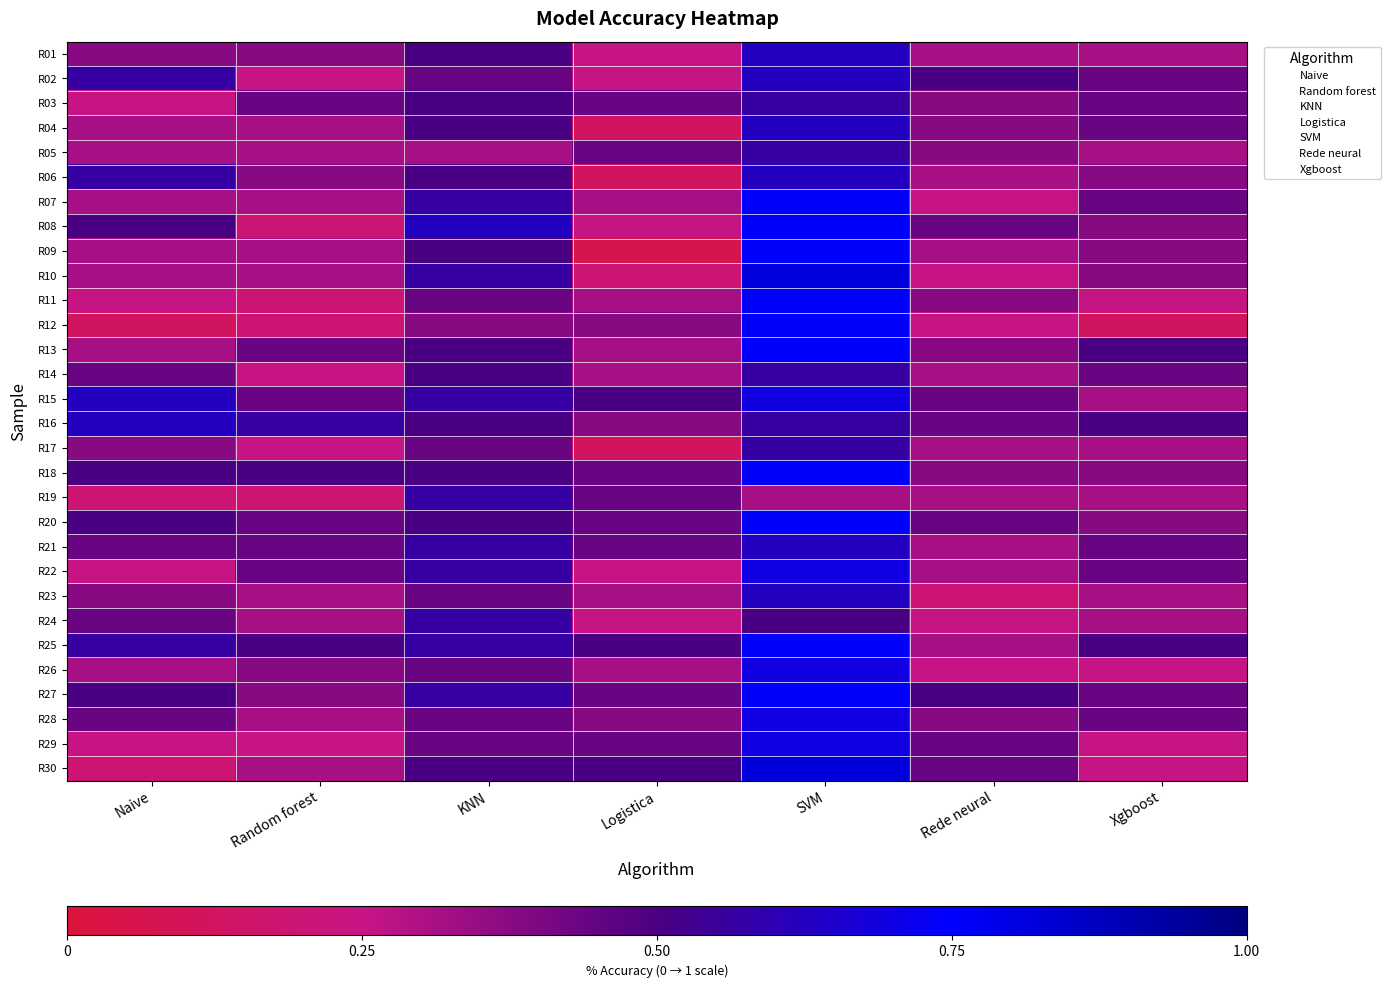

Reading left to right, extract all data points from this chart.

R01: Naive=0.4	Random forest=0.4	KNN=0.5	Logistica=0.2	SVM=0.6	Rede neural=0.3	Xgboost=0.3
R02: Naive=0.6	Random forest=0.2	KNN=0.4	Logistica=0.2	SVM=0.6	Rede neural=0.5	Xgboost=0.4
R03: Naive=0.2	Random forest=0.4	KNN=0.5	Logistica=0.4	SVM=0.6	Rede neural=0.4	Xgboost=0.4
R04: Naive=0.3	Random forest=0.3	KNN=0.5	Logistica=0.1	SVM=0.6	Rede neural=0.4	Xgboost=0.4
R05: Naive=0.3	Random forest=0.3	KNN=0.3	Logistica=0.4	SVM=0.6	Rede neural=0.4	Xgboost=0.3
R06: Naive=0.6	Random forest=0.4	KNN=0.5	Logistica=0.1	SVM=0.6	Rede neural=0.3	Xgboost=0.4
R07: Naive=0.3	Random forest=0.3	KNN=0.6	Logistica=0.3	SVM=0.8	Rede neural=0.2	Xgboost=0.4
R08: Naive=0.5	Random forest=0.2	KNN=0.6	Logistica=0.2	SVM=0.8	Rede neural=0.4	Xgboost=0.4
R09: Naive=0.3	Random forest=0.3	KNN=0.5	Logistica=0.1	SVM=0.8	Rede neural=0.3	Xgboost=0.4
R10: Naive=0.3	Random forest=0.3	KNN=0.6	Logistica=0.2	SVM=0.8	Rede neural=0.2	Xgboost=0.4
R11: Naive=0.2	Random forest=0.2	KNN=0.4	Logistica=0.3	SVM=0.8	Rede neural=0.4	Xgboost=0.2
R12: Naive=0.1	Random forest=0.2	KNN=0.4	Logistica=0.4	SVM=0.8	Rede neural=0.2	Xgboost=0.1
R13: Naive=0.3	Random forest=0.4	KNN=0.5	Logistica=0.3	SVM=0.8	Rede neural=0.4	Xgboost=0.5
R14: Naive=0.4	Random forest=0.2	KNN=0.5	Logistica=0.3	SVM=0.6	Rede neural=0.3	Xgboost=0.4
R15: Naive=0.6	Random forest=0.4	KNN=0.6	Logistica=0.5	SVM=0.7	Rede neural=0.4	Xgboost=0.3
R16: Naive=0.6	Random forest=0.6	KNN=0.5	Logistica=0.4	SVM=0.6	Rede neural=0.4	Xgboost=0.5
R17: Naive=0.4	Random forest=0.2	KNN=0.4	Logistica=0.1	SVM=0.6	Rede neural=0.3	Xgboost=0.3
R18: Naive=0.5	Random forest=0.5	KNN=0.5	Logistica=0.4	SVM=0.8	Rede neural=0.4	Xgboost=0.4
R19: Naive=0.2	Random forest=0.2	KNN=0.6	Logistica=0.4	SVM=0.3	Rede neural=0.3	Xgboost=0.3
R20: Naive=0.5	Random forest=0.4	KNN=0.5	Logistica=0.4	SVM=0.8	Rede neural=0.4	Xgboost=0.4
R21: Naive=0.4	Random forest=0.4	KNN=0.6	Logistica=0.4	SVM=0.6	Rede neural=0.3	Xgboost=0.4
R22: Naive=0.2	Random forest=0.4	KNN=0.6	Logistica=0.2	SVM=0.7	Rede neural=0.3	Xgboost=0.4
R23: Naive=0.4	Random forest=0.3	KNN=0.4	Logistica=0.3	SVM=0.6	Rede neural=0.2	Xgboost=0.3
R24: Naive=0.4	Random forest=0.3	KNN=0.6	Logistica=0.2	SVM=0.5	Rede neural=0.2	Xgboost=0.3
R25: Naive=0.6	Random forest=0.5	KNN=0.6	Logistica=0.5	SVM=0.8	Rede neural=0.3	Xgboost=0.5
R26: Naive=0.3	Random forest=0.4	KNN=0.4	Logistica=0.3	SVM=0.7	Rede neural=0.2	Xgboost=0.2
R27: Naive=0.5	Random forest=0.4	KNN=0.6	Logistica=0.4	SVM=0.8	Rede neural=0.5	Xgboost=0.4
R28: Naive=0.4	Random forest=0.3	KNN=0.4	Logistica=0.4	SVM=0.7	Rede neural=0.4	Xgboost=0.4
R29: Naive=0.2	Random forest=0.2	KNN=0.4	Logistica=0.4	SVM=0.7	Rede neural=0.4	Xgboost=0.2
R30: Naive=0.2	Random forest=0.3	KNN=0.5	Logistica=0.5	SVM=0.8	Rede neural=0.4	Xgboost=0.2